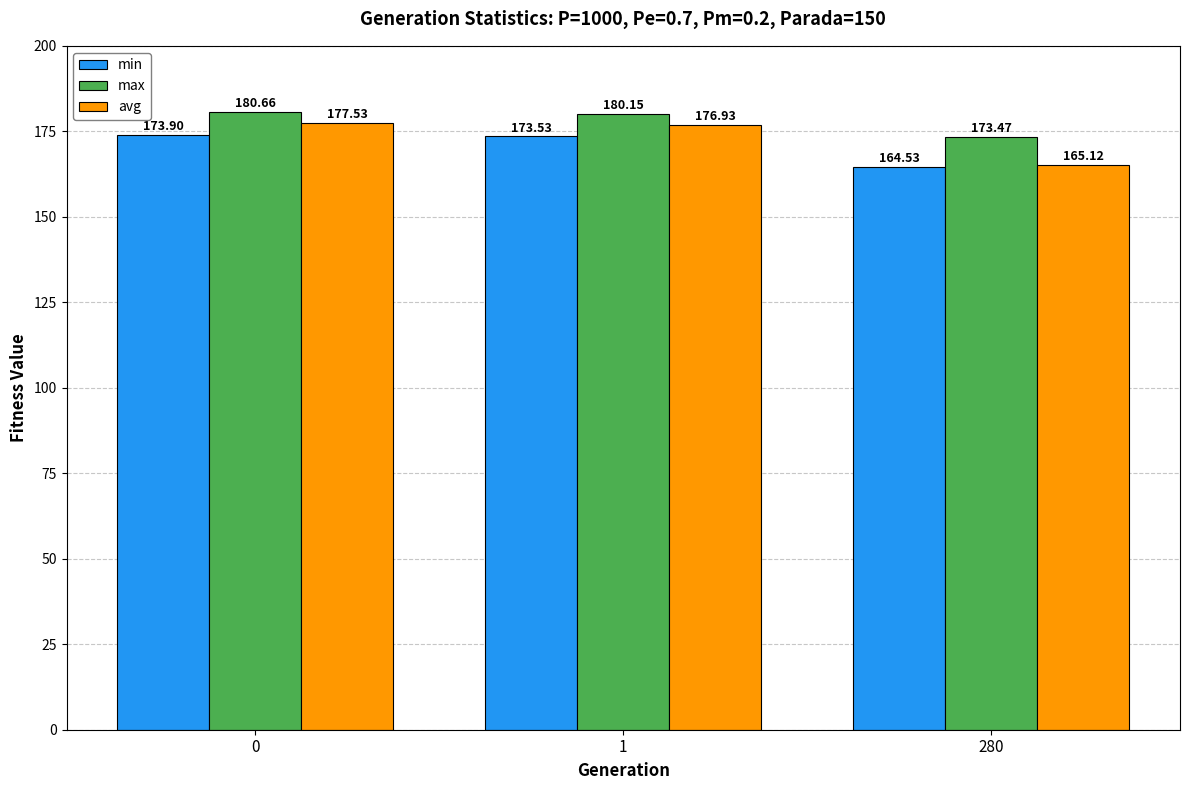

What is the value of the max bar at the 3rd from the left?

173.5